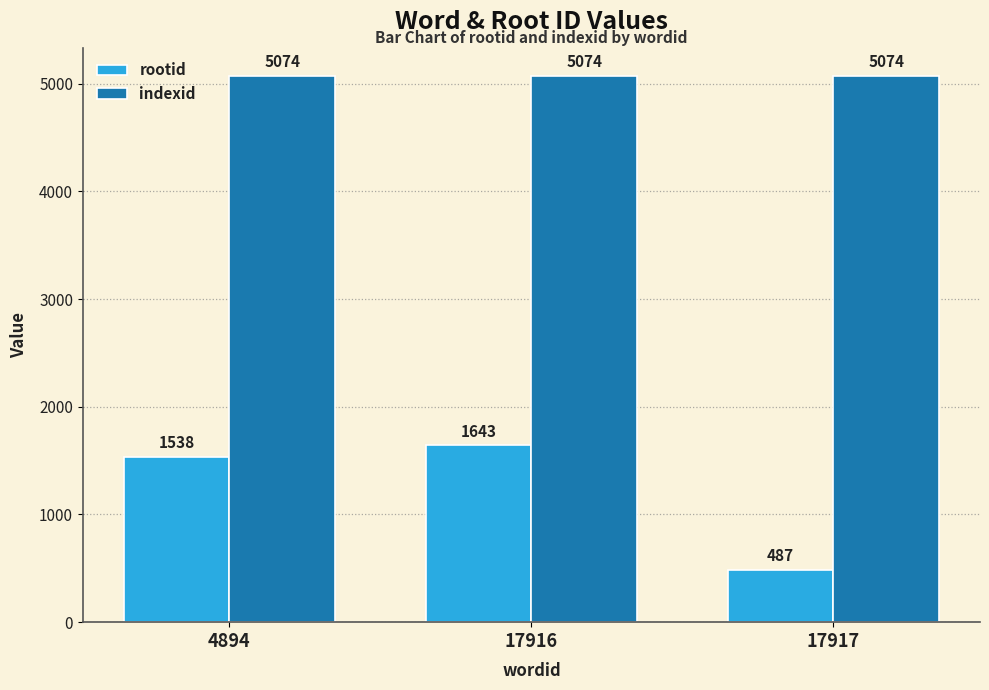

What is the greatest value displayed?

5074